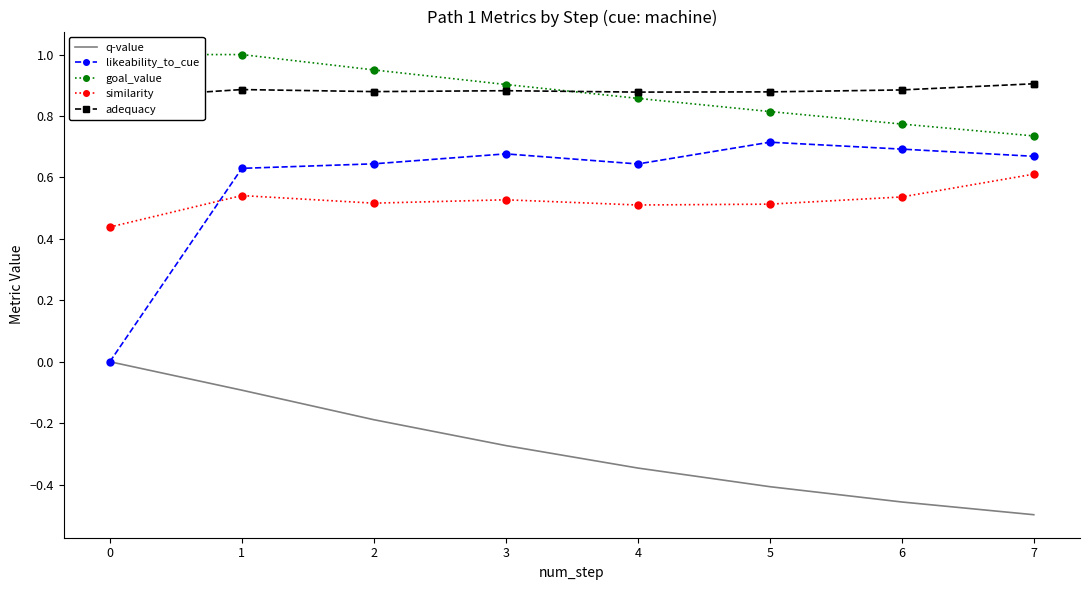

The similarity series shows 0.5 at 5. True or false?

True